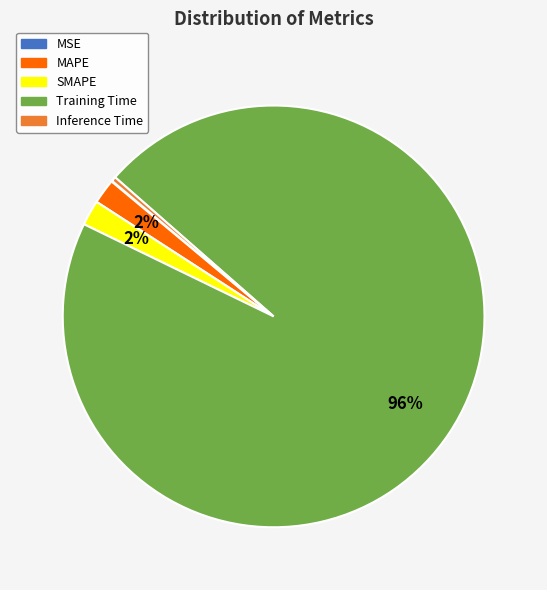

To the nearest percent, what is the combined percentage of MAPE and Inference Time?

2%